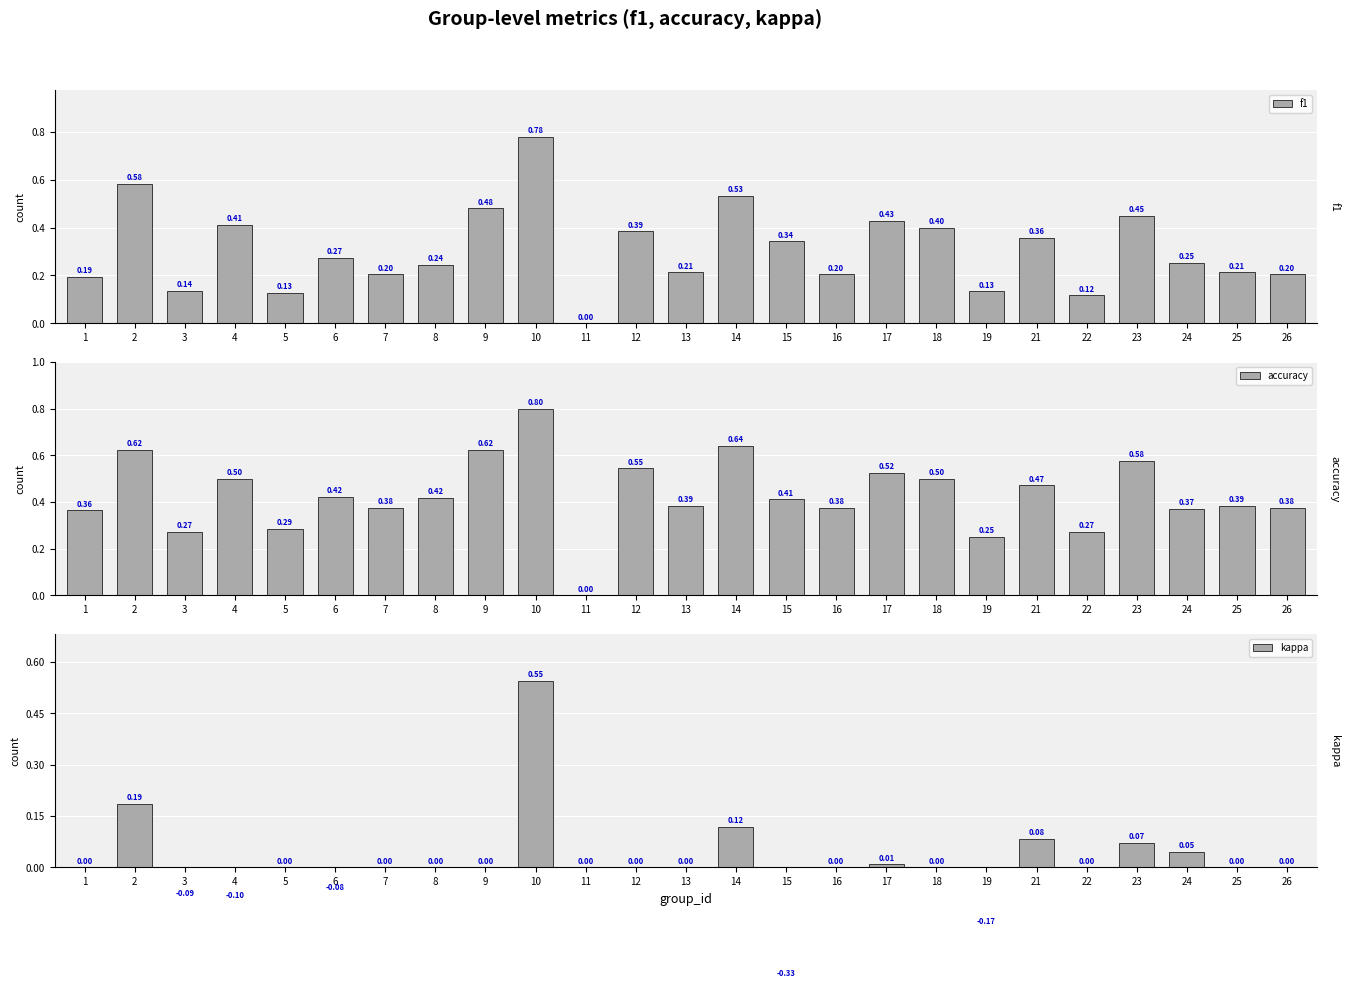

Between 26 and 22, which is larger?

26